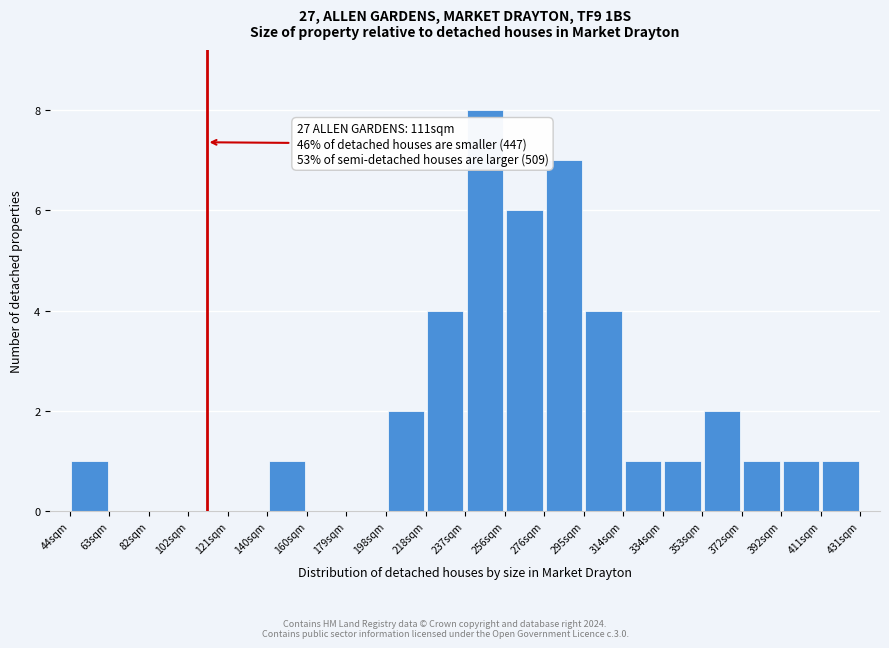

Which range on the x-axis has the tallest bar?

238 to 256